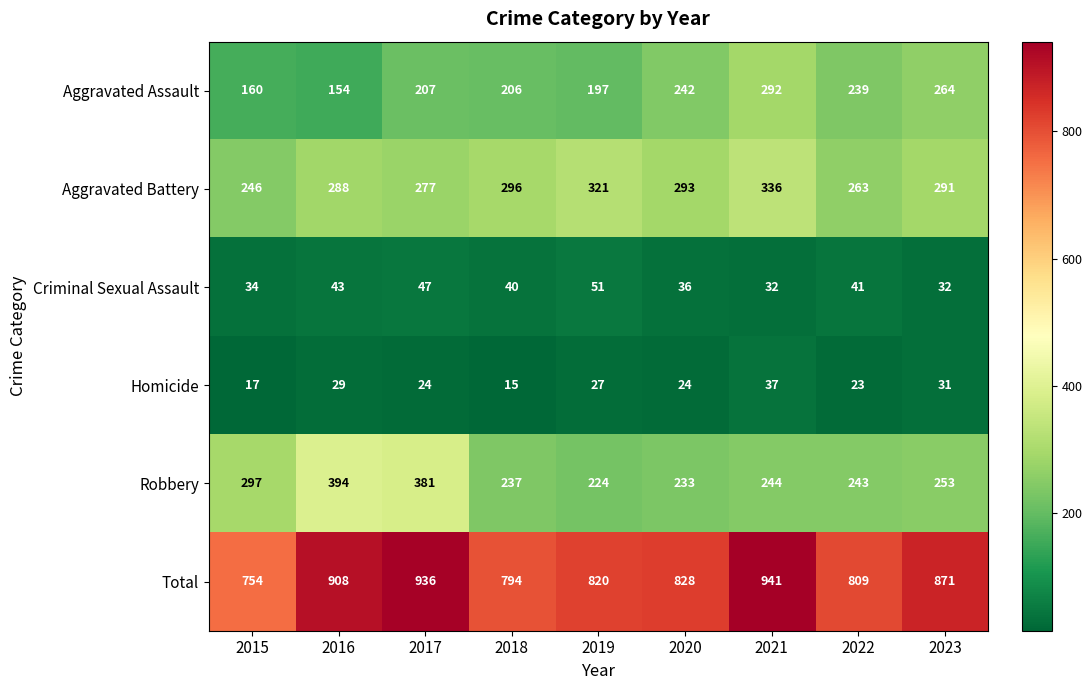

Is it true that Criminal Sexual Assault equals 82 at 2019?

False